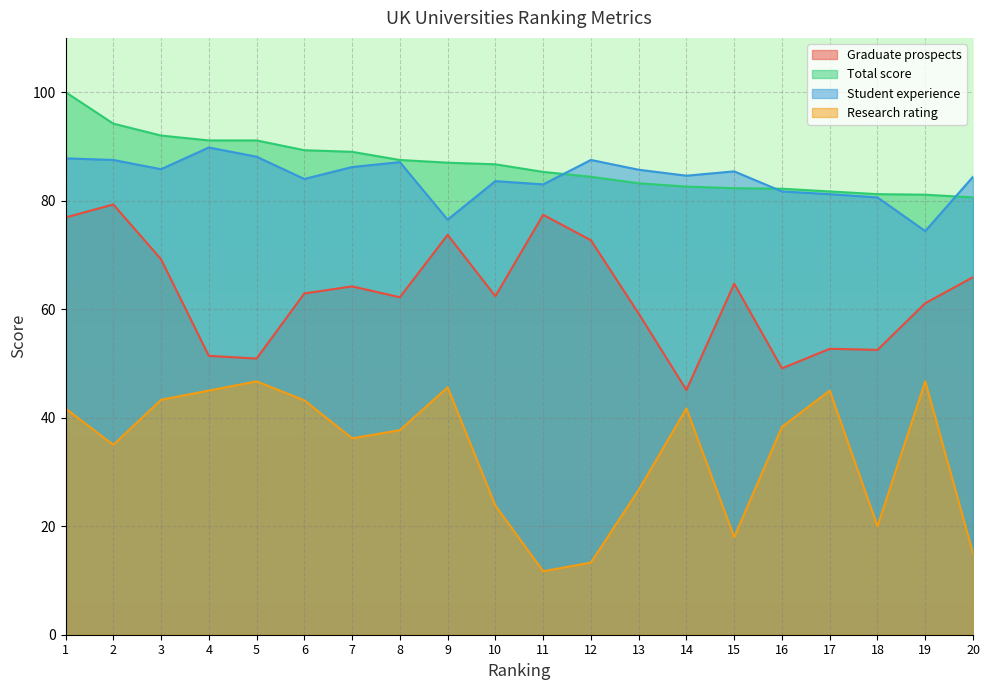

What is the difference between the maximum and minimum values in the Total score series?

19.4